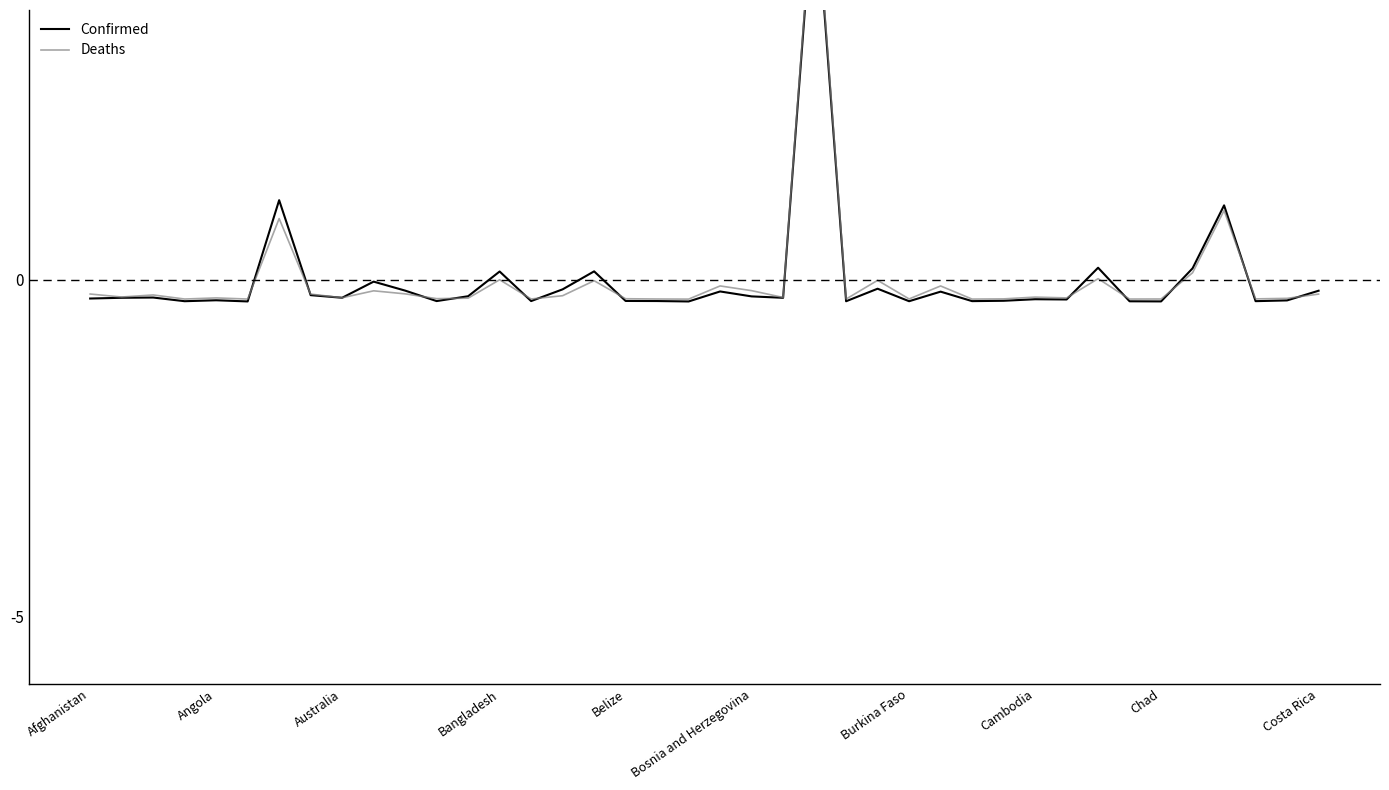

What are all the series names shown in the legend?

Confirmed, Deaths